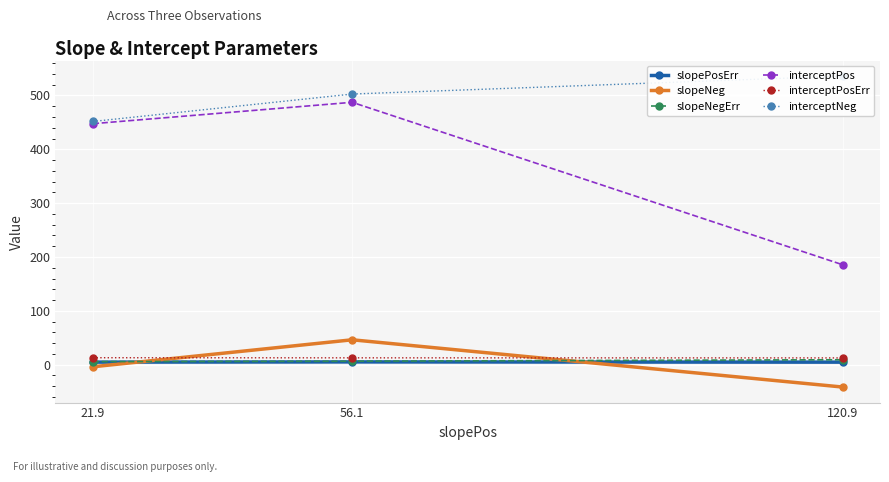

What is the difference between the slopePosErr values at 56.1 and 21.9?

0.4